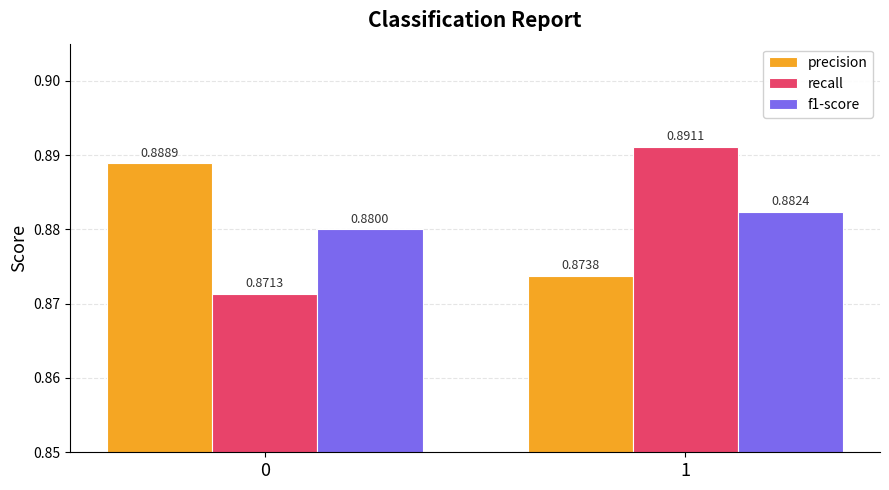

Are the bars horizontal?

No